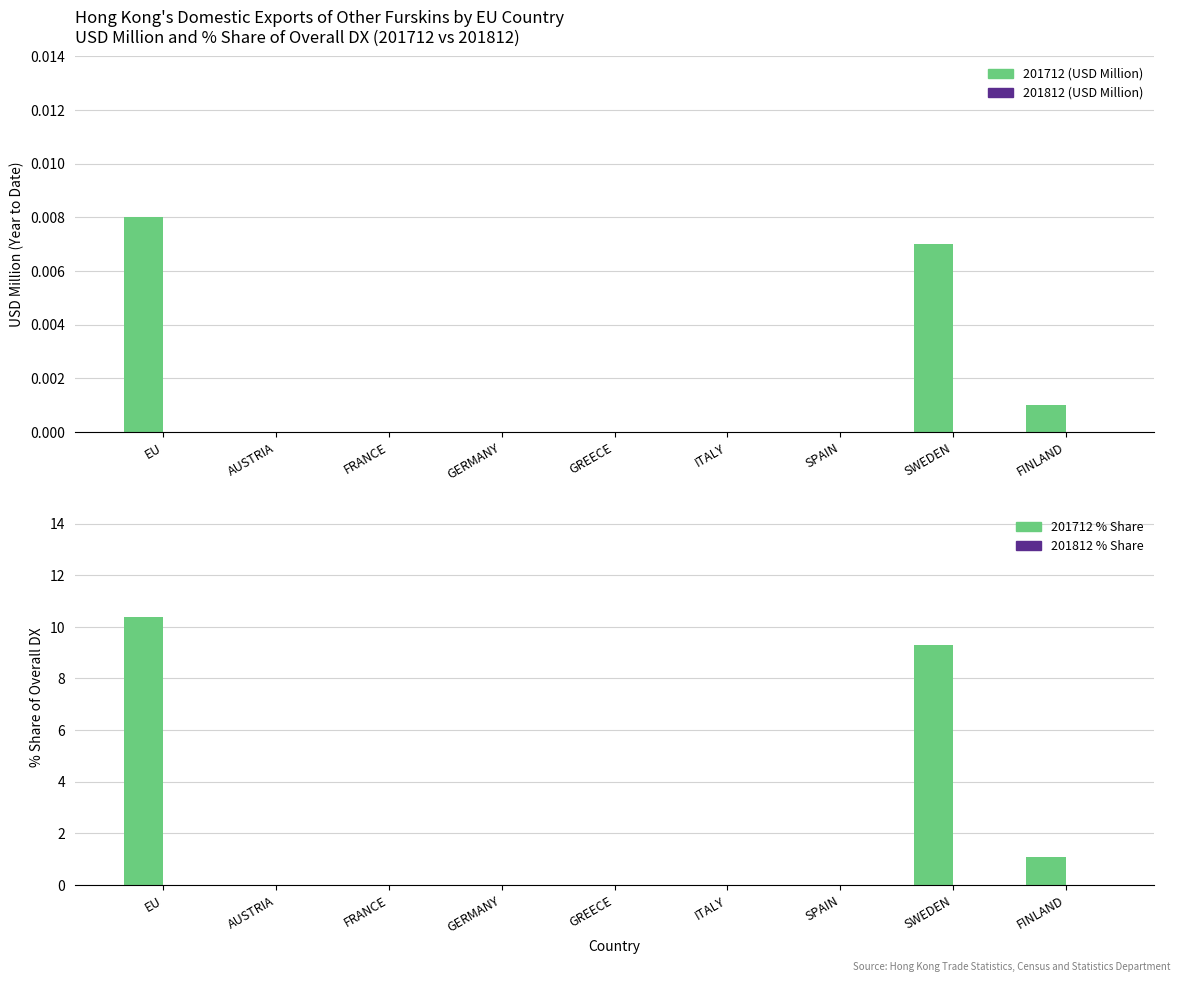

Is it true that 201812 (USD Million) equals 0.0 at GREECE?

True